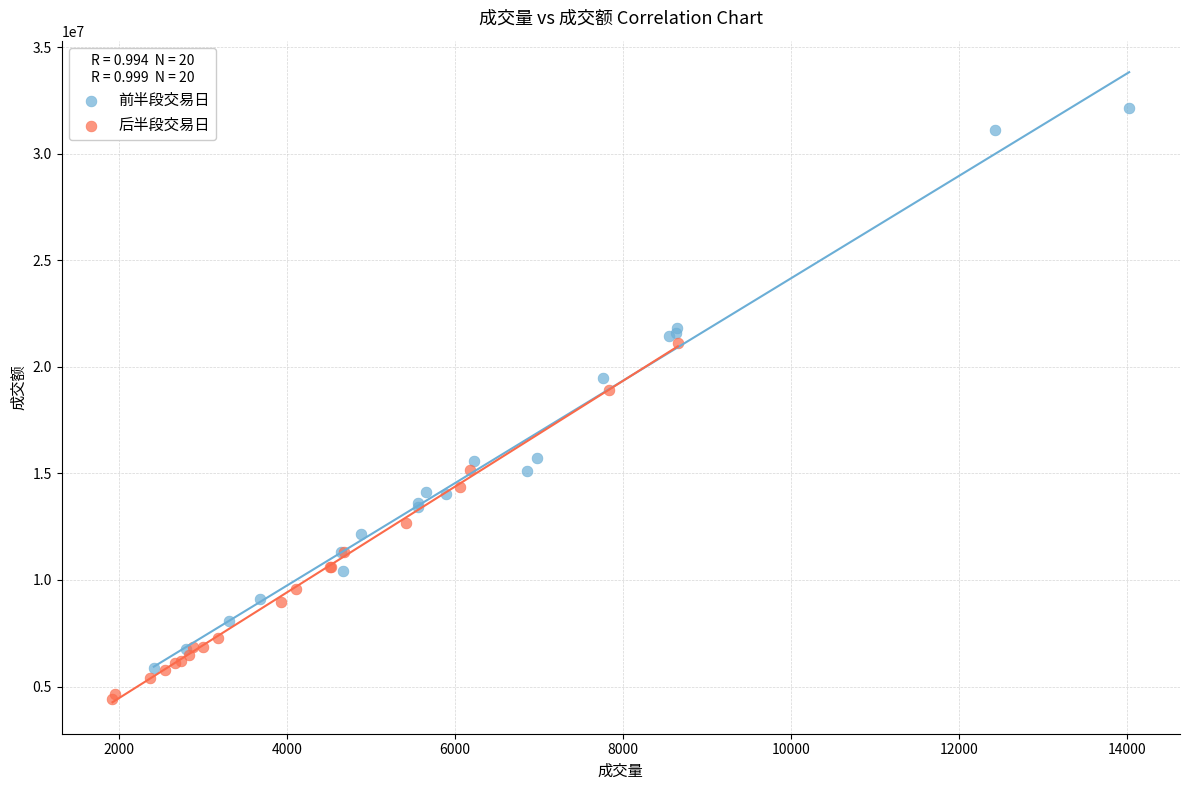

Which series reaches the maximum Y coordinate?

前半段交易日